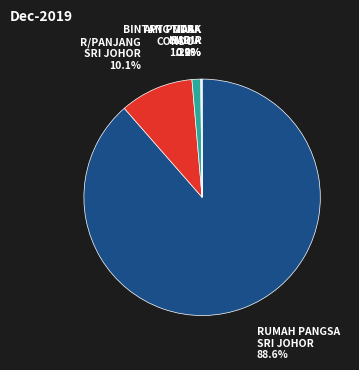

Does any single category account for the majority?

Yes